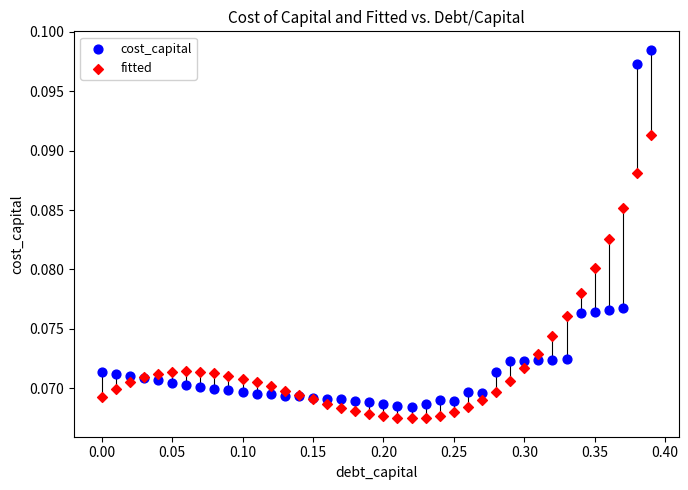

Which series contains the lowest Y value?

fitted